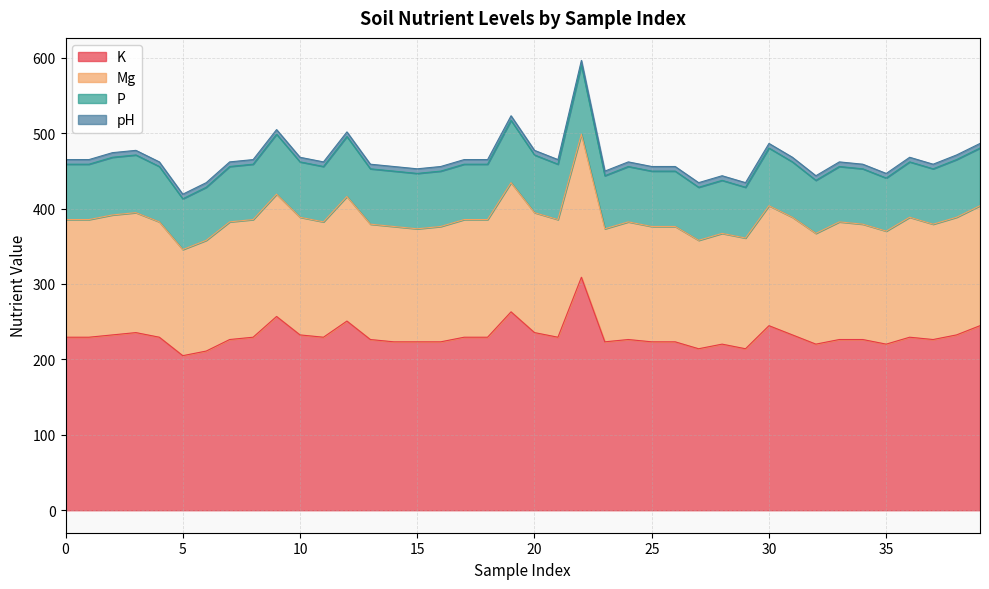

What is the difference between the maximum and minimum values in the K series?

104.0